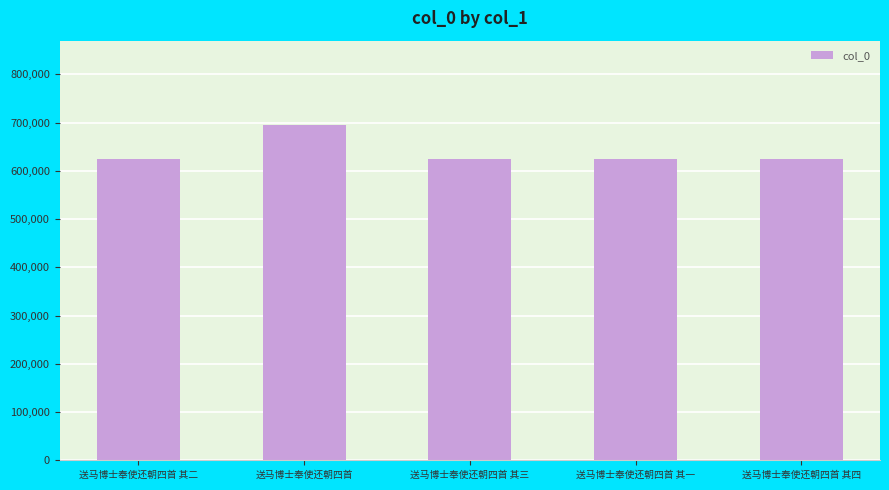

What is the label of the 1st bar from the right?

送马博士奉使还朝四首 其四